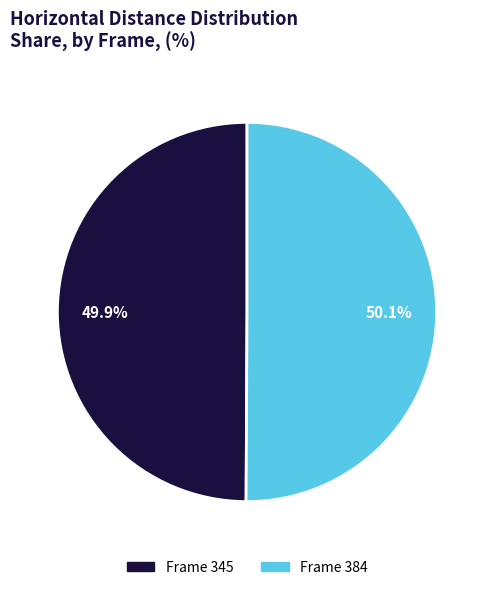

How many segments does this pie chart have?

2